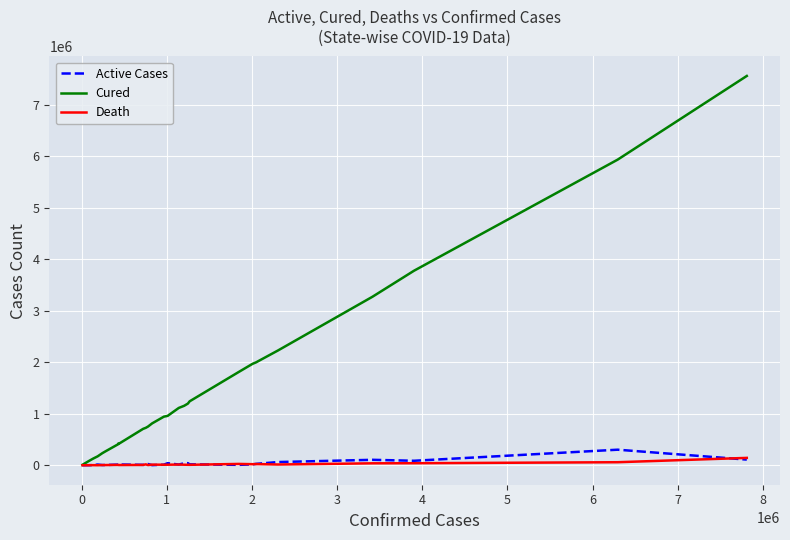

Which series has the widest spread of values?

Cured